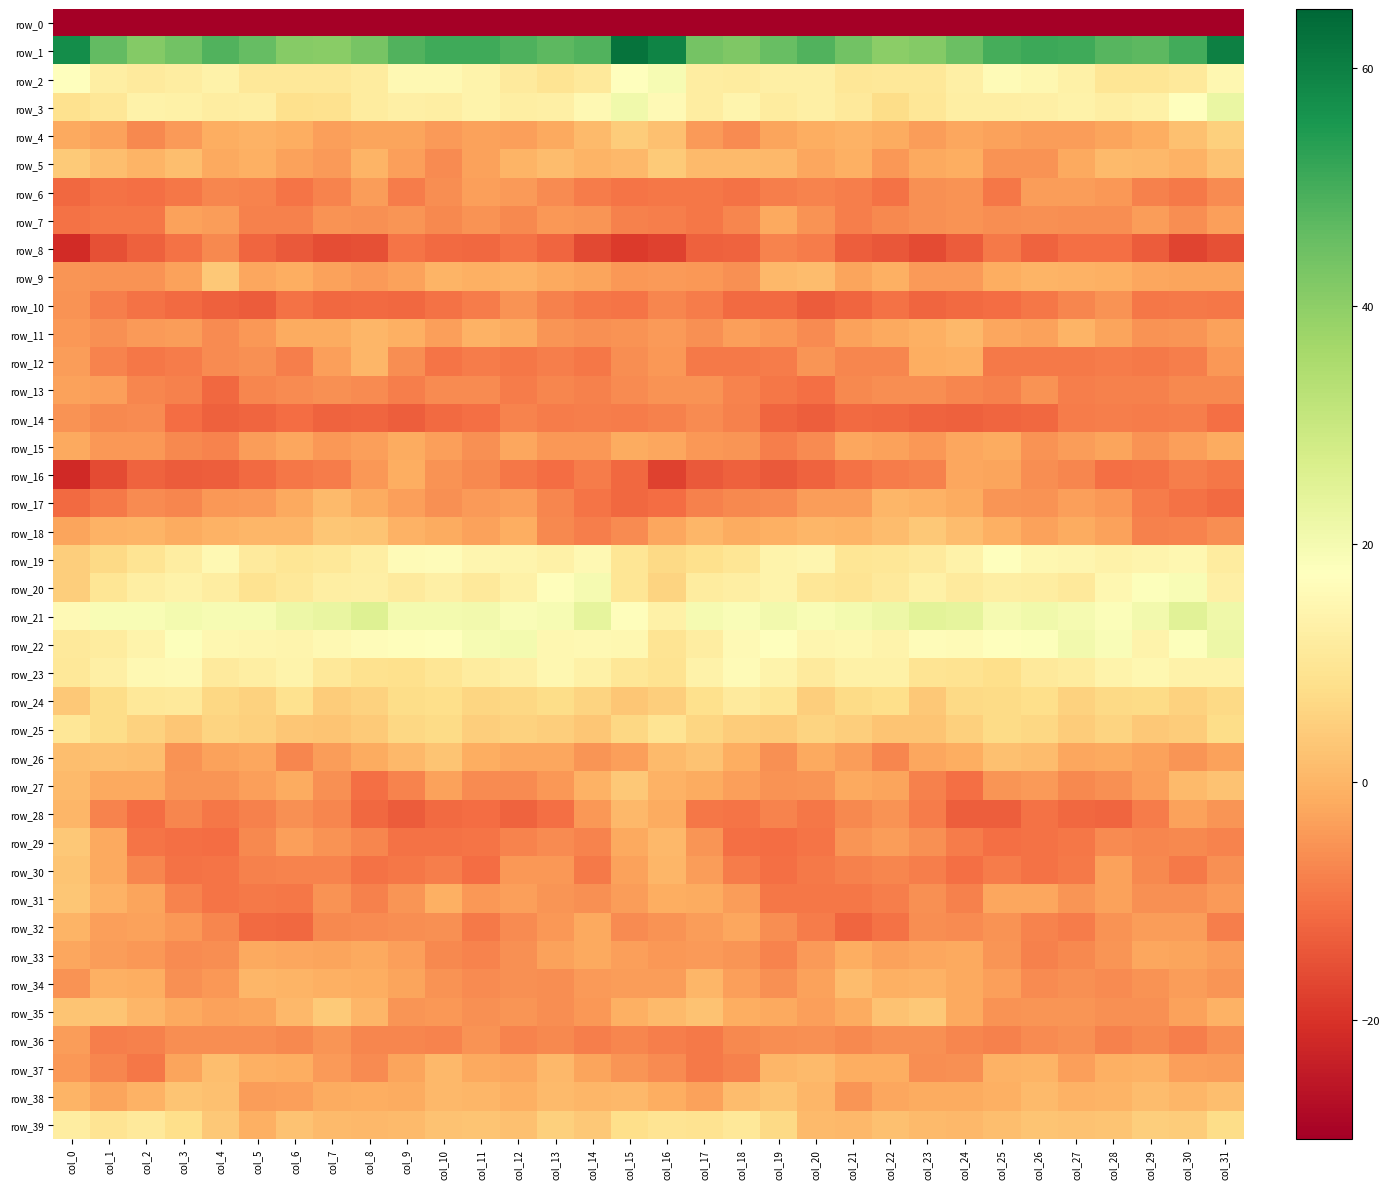

Reading right to left, extract all data points from this chart.

row_0: -233.5	-214.9	-211.9	-209.6	-212.2	-213.0	-211.2	-210.9	-210.8	-206.5	-201.7	-206.5	-209.6	-208.6	-205.1	-196.4	-204.9	-213.9	-210.7	-209.9	-213.5	-211.8	-211.0	-211.3	-209.5	-204.1	-202.4	-208.9	-209.2	-208.5	-204.6	-229.8
row_1: 60.0	50.5	47.2	47.6	50.6	51.0	49.9	45.0	41.5	40.2	44.0	48.4	45.7	42.3	43.7	59.3	62.7	48.4	47.1	48.7	50.9	50.8	48.6	43.3	40.7	41.2	45.9	48.3	44.0	41.4	46.1	57.3
row_2: 15.1	11.2	9.9	10.1	13.4	14.9	16.3	12.7	10.8	10.7	10.1	13.0	12.7	11.7	12.0	19.7	17.8	11.1	9.5	11.3	14.0	15.4	15.6	11.7	10.6	10.7	10.6	13.6	12.3	11.4	12.3	17.7
row_3: 22.5	17.3	13.4	12.3	13.5	13.0	12.6	12.5	10.2	7.7	10.9	13.0	11.7	14.3	12.0	15.9	21.1	15.5	12.9	12.5	14.1	12.4	12.7	11.9	8.8	8.3	12.4	12.1	13.1	13.7	10.3	9.0
row_4: 5.1	2.2	-1.3	-2.6	-3.7	-3.7	-3.2	-2.3	-3.8	-1.6	-0.6	-1.1	-2.7	-6.4	-4.2	2.1	4.2	0.8	-1.8	-3.3	-3.2	-4.0	-2.6	-2.8	-3.5	-1.1	-0.6	-1.3	-4.1	-6.9	-3.0	-1.8
row_5: 2.4	-0.5	0.7	1.1	-1.9	-5.3	-5.3	-1.2	-2.0	-4.6	-0.8	-2.5	0.7	0.9	0.8	3.8	0.7	-0.3	1.4	-0.1	-2.9	-6.4	-3.6	-0.1	-4.3	-3.1	-0.9	-2.0	1.6	-0.2	1.6	3.9
row_6: -6.6	-9.1	-7.8	-4.4	-3.8	-3.9	-9.4	-5.2	-5.6	-10.0	-8.2	-7.4	-8.2	-10.0	-9.3	-9.5	-9.9	-8.7	-6.6	-4.0	-3.4	-6.2	-8.8	-3.8	-7.7	-9.8	-7.6	-7.2	-9.3	-10.4	-10.1	-11.6
row_7: -3.5	-6.2	-4.0	-6.0	-6.0	-5.8	-5.9	-5.2	-5.5	-7.0	-8.2	-5.4	-2.2	-7.0	-9.3	-8.1	-7.8	-5.1	-4.4	-6.6	-5.3	-6.6	-5.1	-5.6	-5.3	-7.8	-7.8	-3.8	-3.2	-9.6	-9.4	-10.0
row_8: -15.2	-17.3	-13.6	-10.4	-10.5	-12.2	-9.1	-13.3	-16.2	-14.4	-13.2	-8.6	-7.7	-12.5	-12.9	-17.5	-18.7	-16.4	-12.1	-10.0	-11.6	-11.2	-9.6	-15.2	-15.6	-13.9	-12.1	-7.0	-10.1	-12.8	-15.3	-21.4
row_9: -2.7	-2.7	-2.4	-0.7	-0.6	-0.2	-1.4	-4.1	-4.2	-1.0	-2.6	1.4	0.6	-5.5	-4.6	-4.4	-4.6	-2.6	-2.0	-0.3	-0.7	-0.1	-3.0	-4.2	-3.2	-1.3	-2.4	3.6	-2.9	-5.3	-5.4	-4.8
row_10: -9.6	-9.2	-9.3	-5.3	-7.3	-9.6	-10.9	-11.3	-12.0	-10.0	-12.1	-13.5	-11.3	-11.3	-8.8	-7.2	-9.6	-9.5	-8.0	-5.2	-8.5	-10.0	-11.5	-11.3	-11.7	-10.0	-13.5	-12.7	-11.4	-10.2	-8.2	-5.2
row_11: -3.0	-5.1	-5.4	-2.9	0.0	-2.9	-2.3	0.5	-0.8	-1.8	-3.0	-6.6	-4.5	-3.5	-5.6	-4.3	-5.2	-5.7	-5.0	-1.5	-0.4	-3.5	-0.9	0.3	-1.6	-1.6	-4.5	-6.5	-3.7	-4.2	-5.6	-4.5
row_12: -4.5	-8.4	-8.9	-8.7	-9.1	-9.1	-8.9	-0.9	-1.1	-7.3	-7.4	-5.1	-8.5	-8.9	-9.2	-4.6	-6.0	-9.5	-8.2	-9.5	-8.7	-9.8	-6.1	0.4	-3.5	-8.3	-5.7	-6.4	-8.7	-9.4	-7.6	-3.7
row_13: -6.7	-6.9	-7.8	-7.9	-8.1	-5.3	-8.1	-7.1	-6.0	-6.2	-6.7	-10.6	-9.4	-7.6	-5.4	-5.3	-6.5	-7.8	-7.3	-8.7	-6.6	-6.3	-8.3	-6.4	-5.8	-6.6	-7.3	-11.6	-7.9	-7.4	-3.6	-3.1
row_14: -10.6	-8.4	-8.5	-8.1	-8.8	-11.4	-11.9	-12.6	-12.2	-11.5	-11.2	-13.2	-12.2	-7.9	-6.6	-7.8	-8.8	-8.4	-8.7	-7.6	-10.5	-11.2	-13.2	-11.9	-12.4	-11.0	-12.1	-12.9	-10.9	-6.5	-6.7	-5.3
row_15: -1.6	-3.3	-5.4	-2.8	-3.9	-5.3	-1.8	-2.3	-4.8	-3.0	-2.4	-6.4	-8.4	-4.8	-4.7	-2.5	-1.8	-4.6	-4.6	-2.4	-5.6	-3.6	-1.7	-3.4	-4.7	-2.2	-3.9	-7.7	-6.9	-4.6	-4.4	-2.0
row_16: -9.5	-8.3	-10.2	-10.6	-7.0	-6.1	-2.8	-2.2	-8.0	-8.8	-10.3	-12.3	-13.7	-12.8	-14.0	-17.6	-11.5	-8.6	-11.0	-9.3	-6.6	-5.2	-1.4	-4.7	-8.7	-9.3	-11.2	-13.0	-13.4	-12.4	-16.2	-21.5
row_17: -11.3	-10.1	-8.5	-4.6	-3.6	-5.5	-4.8	-1.7	-0.3	0.2	-4.0	-3.9	-6.4	-6.8	-7.8	-11.0	-11.5	-9.8	-7.3	-3.5	-4.4	-5.6	-3.4	-1.6	0.9	-1.8	-4.2	-4.6	-7.0	-6.4	-9.2	-11.3
row_18: -6.1	-7.5	-8.0	-2.9	-1.8	-3.0	-1.0	1.4	3.7	1.3	-0.0	0.2	-0.9	-1.6	0.3	-2.2	-6.3	-8.3	-6.7	-1.4	-3.0	-1.8	-0.6	2.7	3.2	0.3	0.2	-0.3	-1.7	-0.2	-0.5	-2.8
row_19: 11.8	15.0	14.3	13.7	14.6	15.1	17.6	13.5	11.3	10.4	9.9	14.7	13.9	9.8	8.3	7.1	10.0	15.6	13.4	14.2	14.5	16.5	16.2	12.6	10.7	9.9	11.3	15.6	12.1	9.5	6.9	4.5
row_20: 12.8	19.2	18.2	15.0	11.1	12.2	12.5	11.5	13.4	11.2	9.7	10.4	13.9	12.5	11.7	5.9	10.0	20.0	17.1	13.4	10.9	12.9	11.4	12.8	12.5	10.8	9.3	11.9	13.6	12.4	10.0	4.9
row_21: 21.5	24.9	20.5	18.6	20.0	21.1	19.7	23.7	24.4	21.8	20.3	19.0	20.6	19.0	19.8	13.3	17.1	23.8	19.4	18.8	20.7	20.4	20.5	25.4	22.8	21.6	19.7	19.4	20.3	19.2	19.3	15.7
row_22: 21.9	18.2	13.9	18.6	20.6	17.9	17.5	16.2	16.6	14.1	14.9	14.7	17.2	16.0	12.2	9.6	15.0	15.4	15.2	20.2	19.6	17.5	17.1	16.7	15.3	14.5	14.9	15.2	18.1	14.0	11.7	11.0
row_23: 13.7	13.8	14.9	13.9	11.7	11.2	8.1	9.1	9.4	13.1	13.3	11.2	14.0	16.2	13.7	9.3	10.2	13.4	15.2	12.8	11.8	9.9	8.6	8.9	10.5	13.9	12.3	11.4	15.7	15.5	12.9	10.6
row_24: 6.8	5.6	7.5	7.0	5.5	7.9	7.3	7.1	3.7	8.1	7.2	4.8	10.1	11.5	8.3	4.7	3.3	5.8	7.7	6.4	6.2	8.1	7.5	5.6	4.5	8.8	5.6	6.7	11.0	10.6	7.7	3.4
row_25: 7.8	4.4	3.5	5.8	4.3	6.4	7.4	5.0	3.0	2.9	4.5	5.8	3.8	4.5	6.2	9.6	6.6	3.2	4.6	5.3	4.6	7.5	6.5	4.1	2.8	3.2	5.1	5.8	3.1	5.4	7.7	10.4
row_26: -3.0	-5.1	-3.2	-1.9	-2.2	1.3	2.1	-1.1	-2.4	-7.3	-3.8	-2.0	-5.6	-1.3	2.5	0.9	-3.4	-4.8	-2.4	-2.3	-1.2	2.7	0.5	-1.6	-4.0	-7.2	-2.3	-3.1	-5.5	1.6	2.0	1.8
row_27: 2.3	1.0	-3.3	-5.8	-6.8	-4.4	-4.8	-10.4	-8.0	-2.6	-2.2	-4.9	-5.2	-3.6	-1.8	-0.6	3.4	-0.6	-4.6	-6.3	-6.5	-3.1	-7.4	-10.4	-5.7	-1.7	-3.5	-5.0	-5.0	-1.9	-2.1	0.9
row_28: -4.9	-2.9	-8.6	-11.9	-11.7	-10.3	-13.2	-13.2	-8.7	-5.3	-6.8	-9.4	-7.7	-9.9	-9.5	-1.8	0.8	-4.6	-10.5	-12.2	-10.8	-11.2	-13.4	-11.7	-7.0	-5.6	-8.1	-9.4	-7.3	-11.0	-7.5	0.4
row_29: -7.5	-7.0	-7.3	-6.5	-9.4	-10.0	-10.6	-8.8	-5.7	-3.7	-5.0	-9.7	-11.0	-10.6	-5.0	0.8	-2.1	-7.6	-6.3	-7.7	-9.9	-10.2	-10.3	-7.1	-5.2	-3.4	-6.7	-10.9	-10.6	-9.6	-2.0	3.6
row_30: -5.5	-8.9	-6.9	-3.2	-9.1	-10.0	-8.5	-10.6	-8.2	-7.4	-7.9	-8.9	-10.4	-8.7	-4.0	0.2	-2.9	-9.1	-4.6	-4.6	-11.0	-8.5	-9.6	-10.0	-7.5	-7.4	-8.1	-9.7	-10.2	-7.3	-1.9	2.8
row_31: -4.4	-5.8	-5.8	-3.1	-4.9	-2.3	-2.4	-7.8	-5.9	-8.2	-9.5	-9.5	-9.4	-3.8	-1.6	-1.3	-3.9	-5.6	-4.9	-3.3	-4.8	-0.9	-4.8	-7.9	-5.5	-9.6	-9.2	-9.9	-7.5	-2.7	-0.5	3.2
row_32: -8.2	-3.7	-3.7	-5.5	-8.5	-7.4	-5.3	-6.5	-6.2	-10.0	-12.1	-8.5	-6.2	-2.5	-3.8	-5.2	-6.3	-2.2	-4.7	-6.3	-9.1	-5.7	-6.1	-6.4	-6.9	-11.6	-11.4	-7.3	-4.6	-2.9	-3.3	-0.3
row_33: -4.0	-2.8	-2.2	-5.1	-6.7	-7.7	-4.9	-2.1	-2.5	-2.9	-1.1	-4.3	-7.4	-5.1	-4.1	-4.5	-3.6	-2.2	-3.0	-5.9	-7.4	-6.8	-3.6	-2.1	-2.7	-2.2	-1.9	-6.1	-6.5	-4.6	-3.9	-2.3
row_34: -4.9	-4.0	-5.3	-6.6	-5.8	-6.5	-3.5	-1.9	-0.4	-1.0	1.4	-3.0	-5.8	-3.4	0.4	-3.7	-4.0	-4.2	-6.2	-5.8	-6.6	-5.1	-2.9	-1.3	-0.7	-0.0	0.3	-4.4	-5.7	-1.1	-0.9	-5.5
row_35: -0.4	-3.2	-5.6	-5.6	-4.9	-5.1	-5.4	-2.0	3.8	2.4	-1.7	-3.6	-2.0	-1.3	2.5	0.9	-0.9	-4.5	-5.9	-4.8	-5.6	-4.7	-4.8	0.4	4.0	0.7	-2.9	-2.9	-2.0	0.2	2.9	2.9
row_36: -6.2	-8.3	-6.9	-7.9	-5.8	-6.5	-7.8	-7.3	-5.6	-5.8	-6.8	-5.7	-6.0	-6.9	-8.9	-8.4	-7.1	-8.2	-7.0	-7.6	-5.4	-7.4	-7.3	-7.0	-5.1	-6.6	-6.2	-6.0	-6.0	-7.8	-8.4	-4.0
row_37: -3.7	-3.3	-0.4	-0.8	-3.3	0.0	-0.5	-5.8	-5.9	-1.4	-1.4	0.9	0.1	-7.9	-9.0	-6.6	-4.9	-2.6	0.4	-2.5	-1.9	0.5	-2.6	-6.4	-4.1	-1.2	-0.7	1.7	-2.6	-9.5	-7.0	-4.7
row_38: 1.8	0.1	1.4	-0.2	-0.6	1.1	-0.8	-1.5	-1.5	-2.3	-4.8	0.1	2.9	1.3	-3.0	-1.2	0.6	0.2	1.1	-0.8	0.4	0.8	-1.7	-1.3	-1.6	-3.5	-3.8	2.0	2.9	-0.4	-2.7	-0.1
row_39: 7.8	4.4	4.8	3.0	2.4	2.8	1.7	0.6	0.8	2.1	0.5	0.9	6.9	10.5	9.3	9.4	7.9	3.7	4.9	2.2	2.8	2.6	0.9	0.5	1.0	2.4	-0.8	3.7	8.2	11.0	9.4	12.0